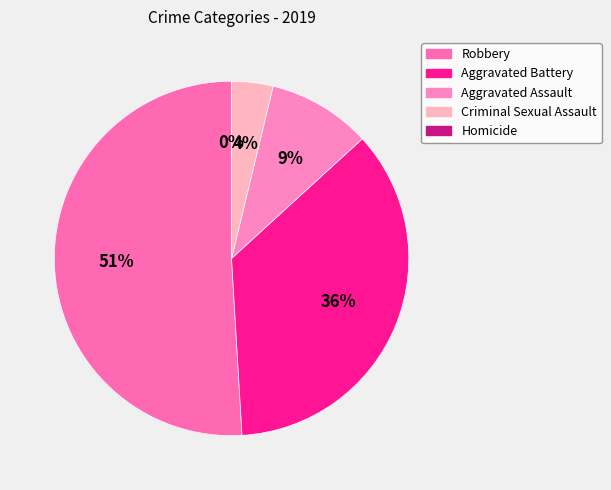

Which category has the biggest portion of the pie?

Robbery